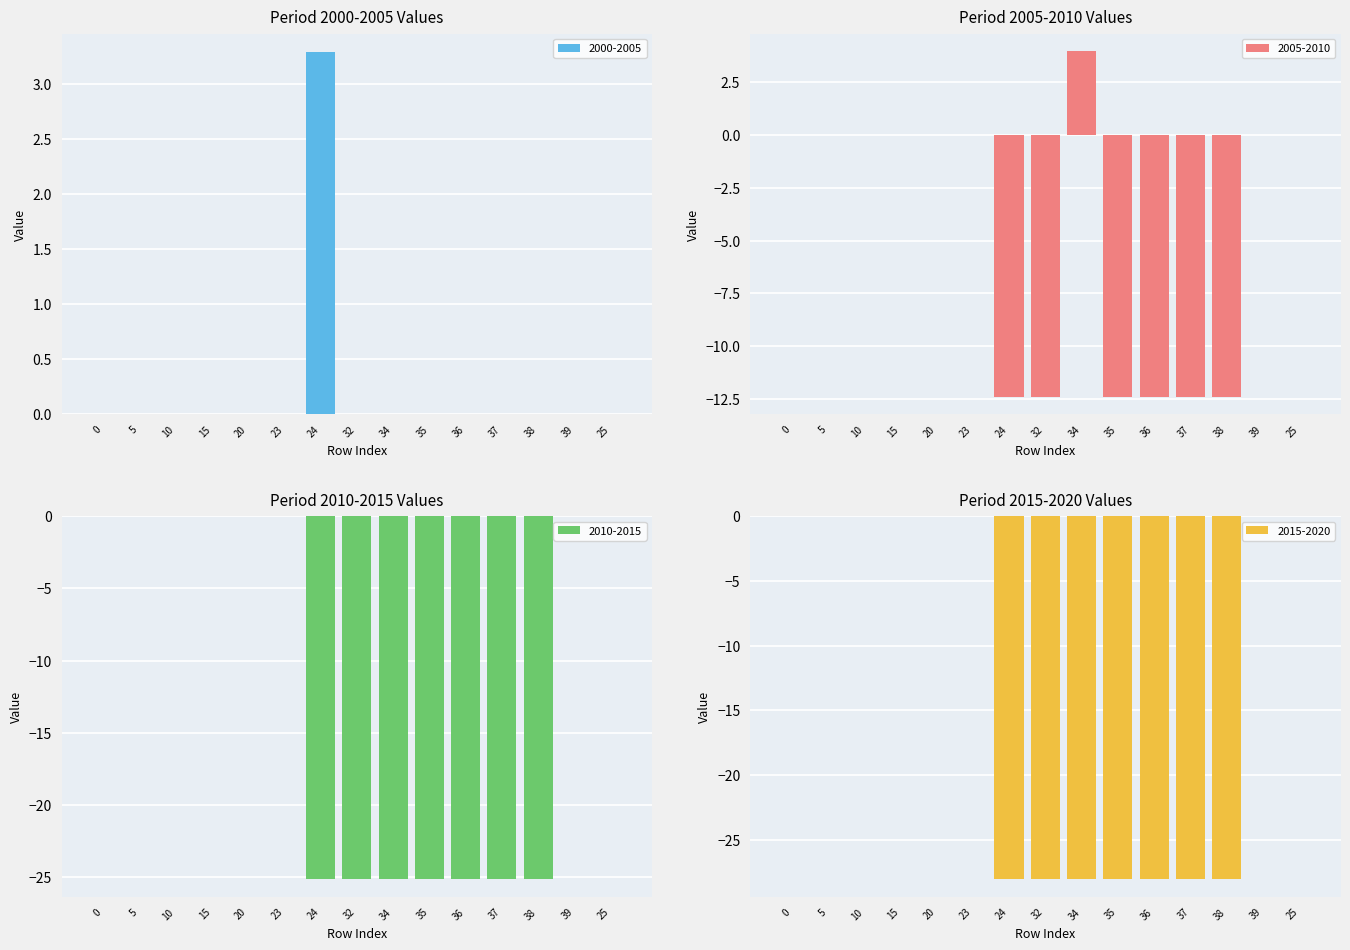

Rank the series at 0 from highest to lowest value.

2000-2005, 2005-2010, 2010-2015, 2015-2020